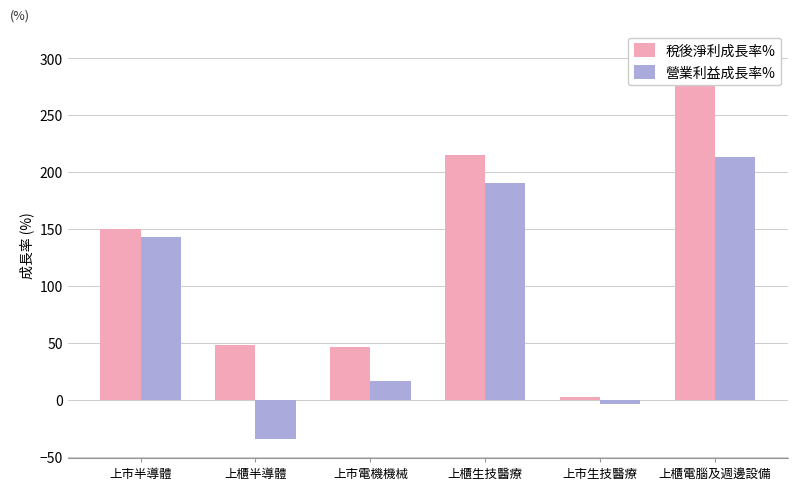

The 稅後淨利成長率% series shows 46.8 at 上市電機機械. True or false?

True